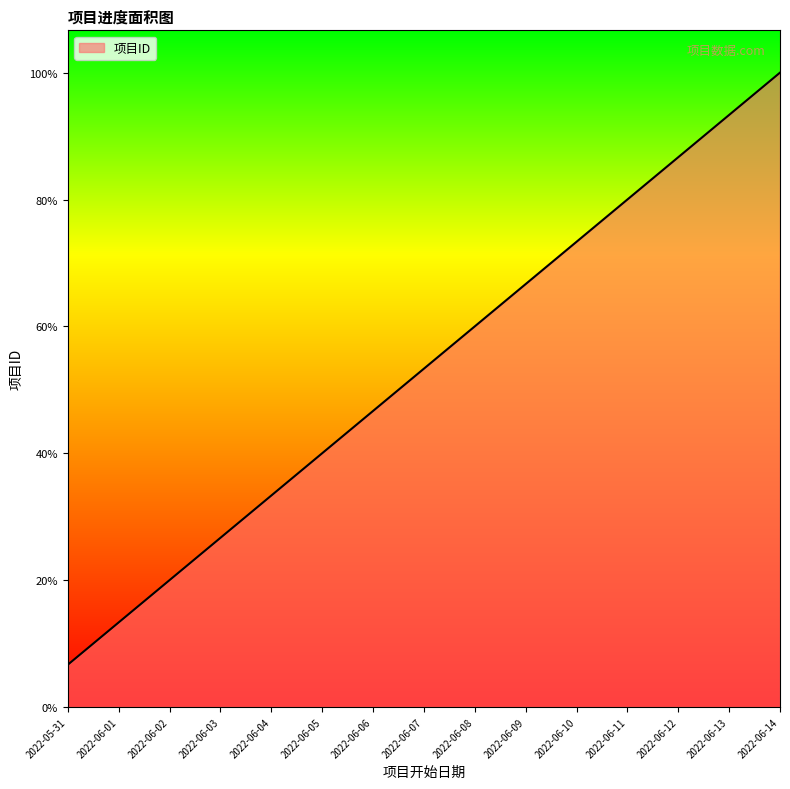

What is the difference between the values at 2022-06-14 and 2022-06-09?

5